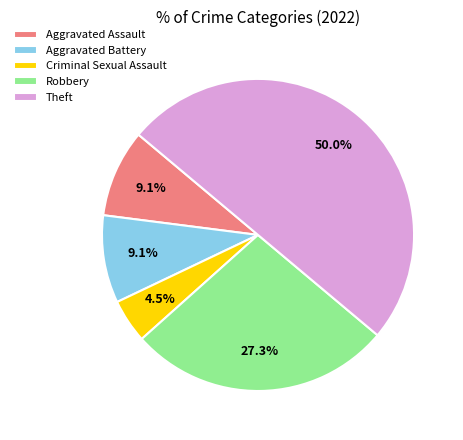

Does Aggravated Assault account for over 50% of the chart?

No